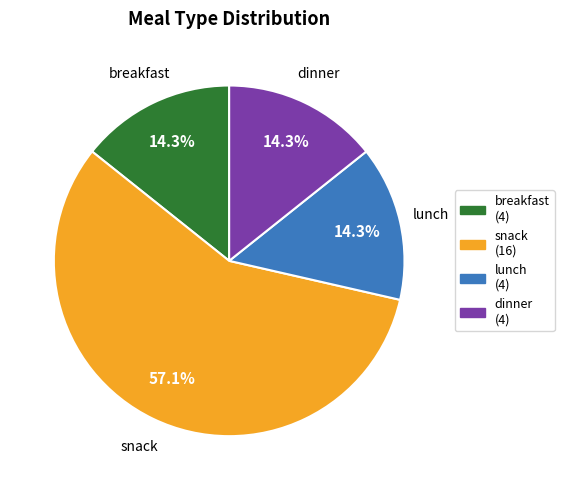

Is it true that breakfast is 14% of the pie?

True